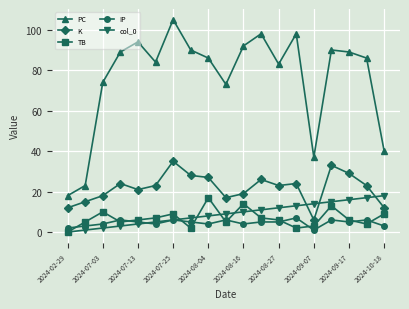

What is the difference between the maximum and second lowest values in the TB series?

15